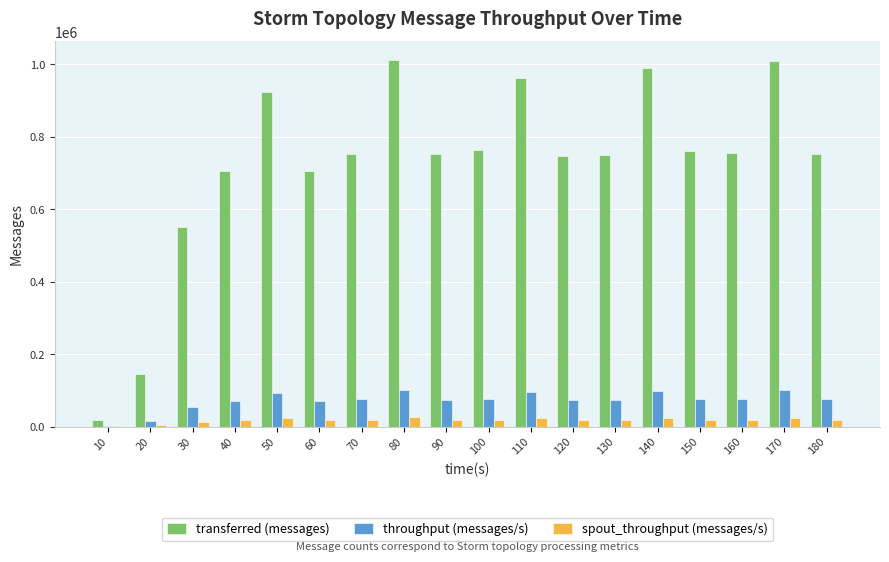

Which series changed the most between 30 and 90?

transferred (messages)